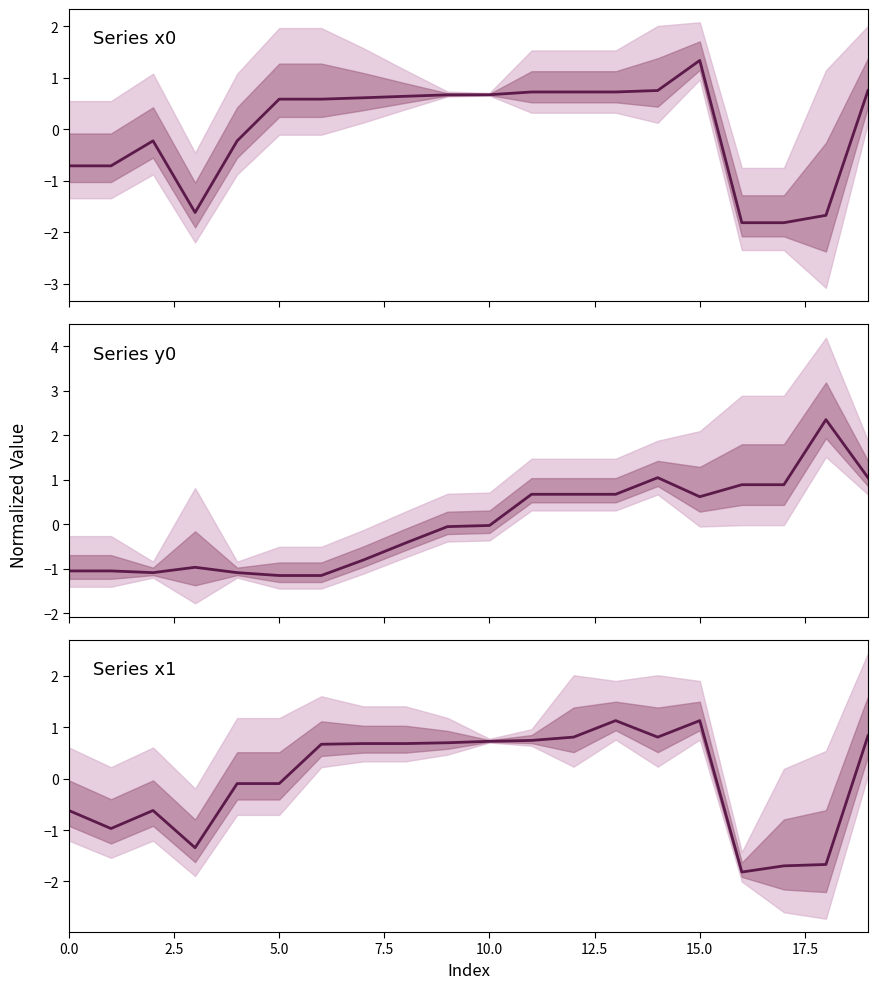

Is the value of x0 at 9 greater than the value of y0 at 11?

No